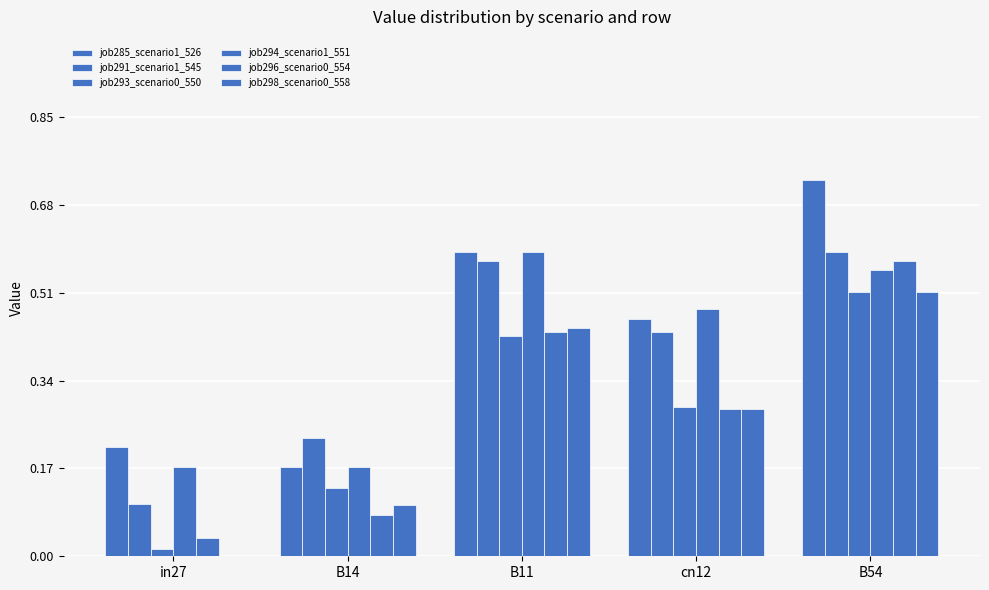

What is the label of the 2nd bar from the right?

cn12